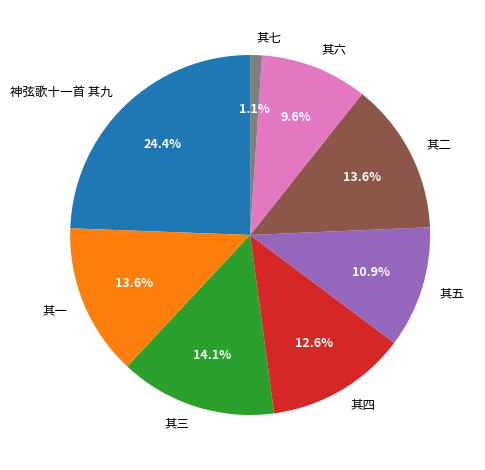

How much of the chart is everything except 其七?

98.9%